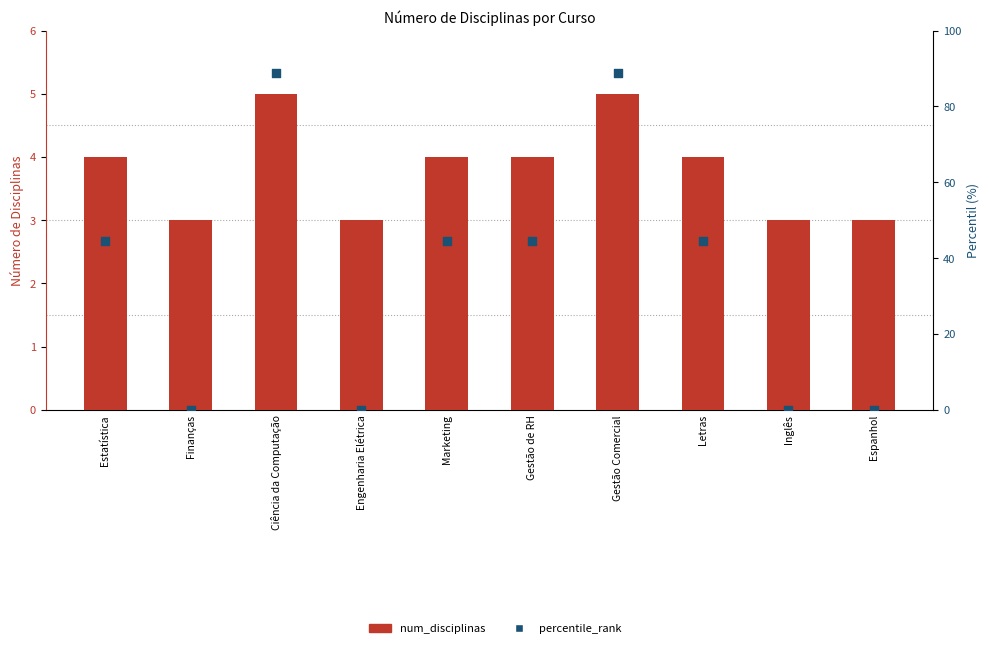

Which series contains the lowest Y value?

percentile_rank